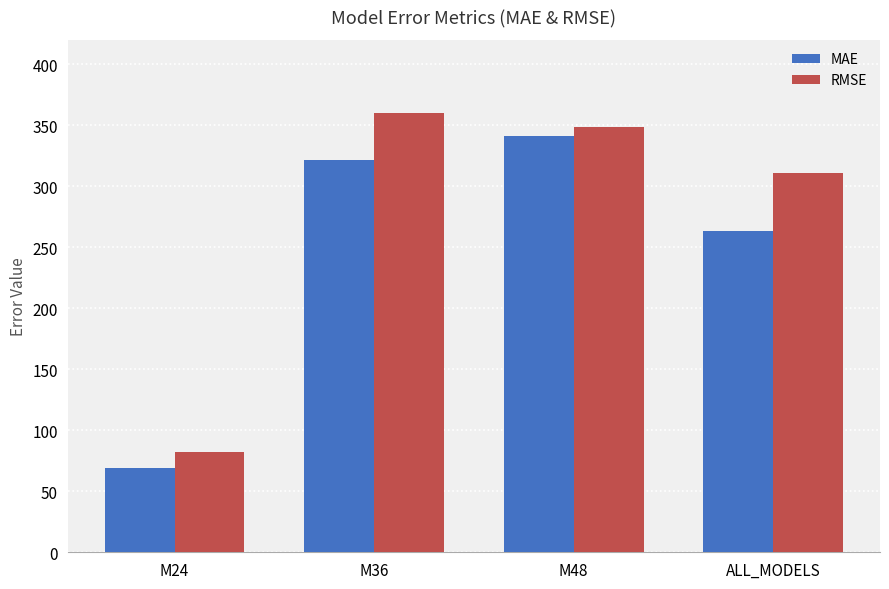

True or false: MAE has a value of 175.3 at M48.

False